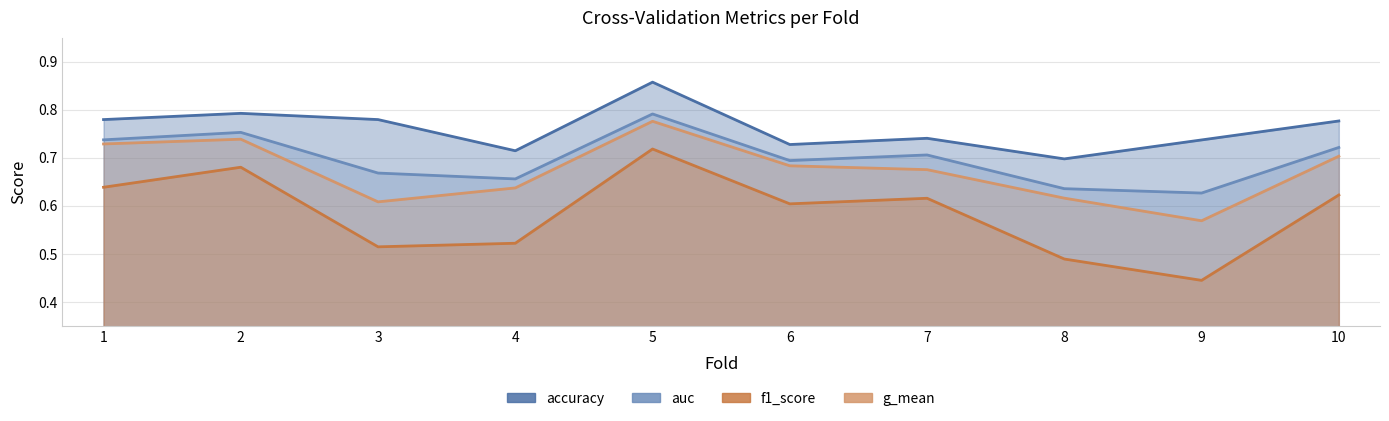

The accuracy series shows 0.7 at 6. True or false?

True